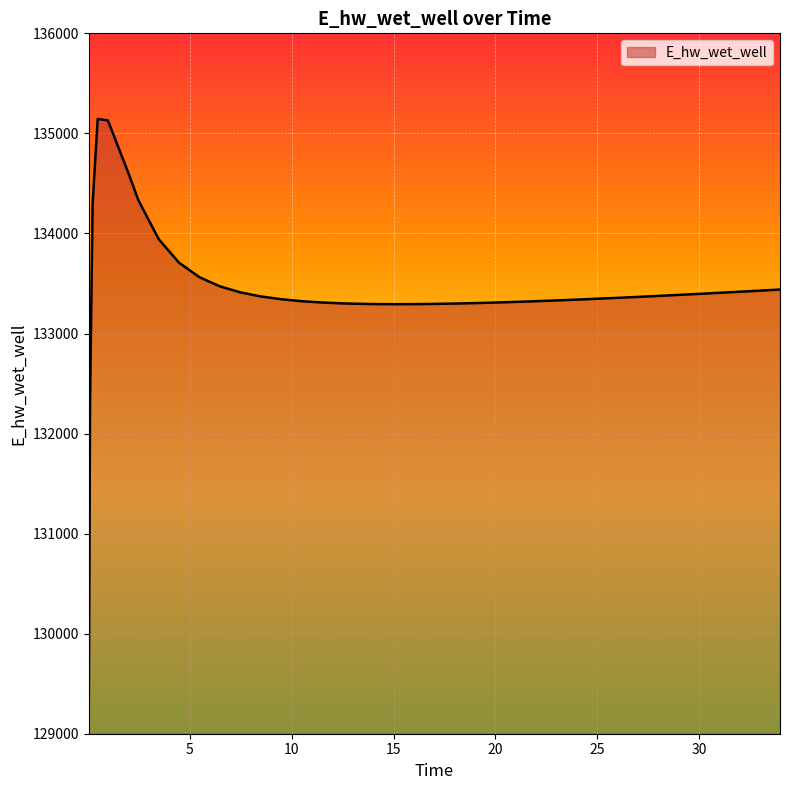

What is the difference between the maximum and minimum values?

5881.4